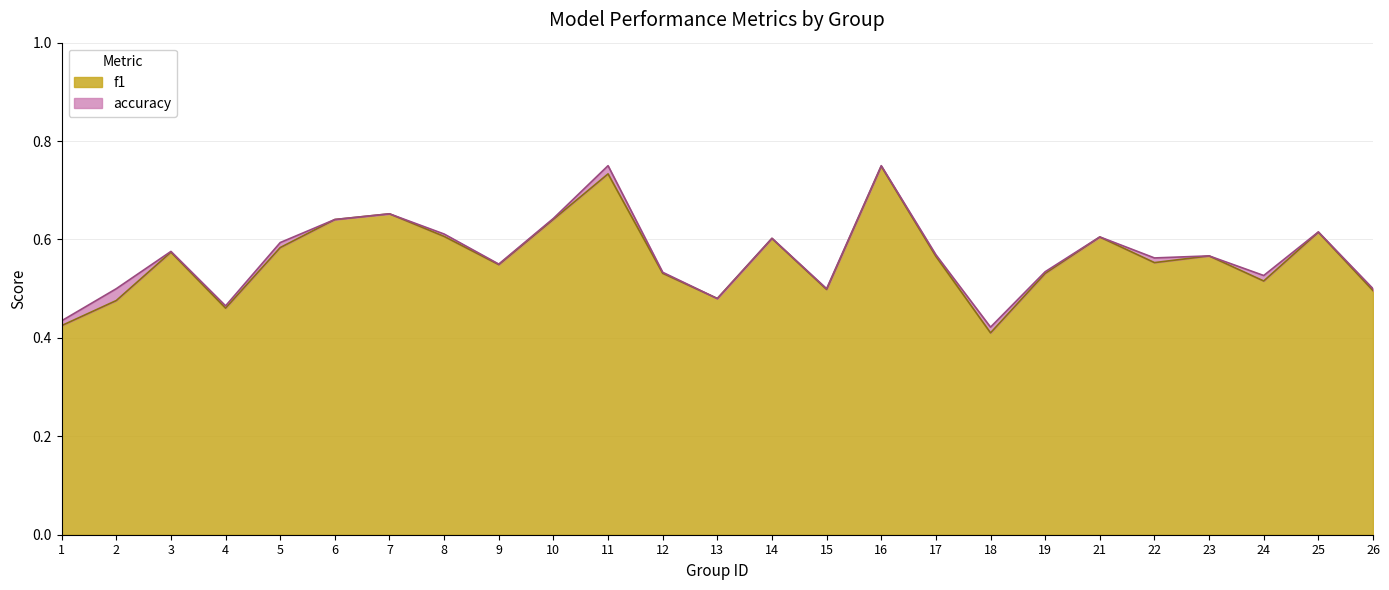

What is the minimum value for accuracy?

0.4